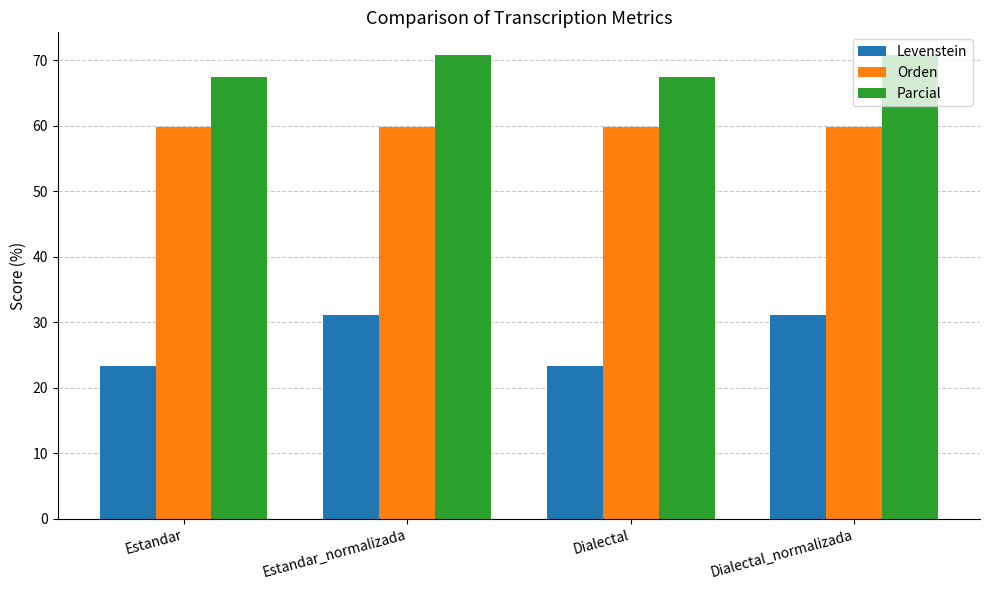

How many distinct data groups are displayed?

3